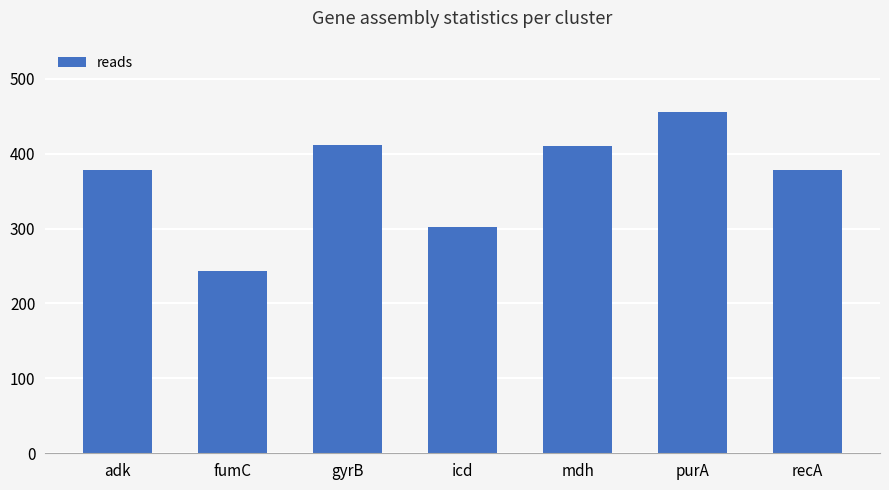

What is the smallest value displayed?

244